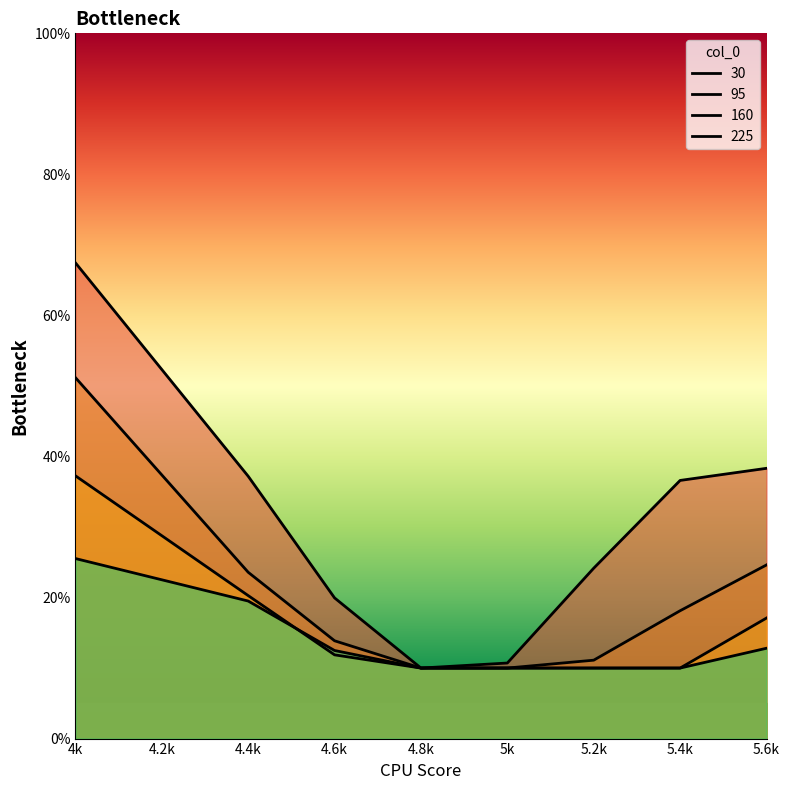

Count the number of categories in the chart.

8